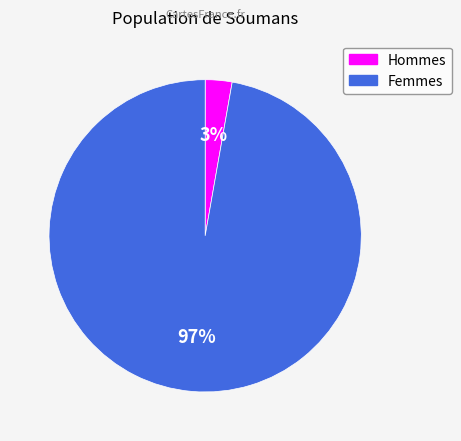

To the nearest percent, what is the difference between the largest and smallest slice percentages?

94%